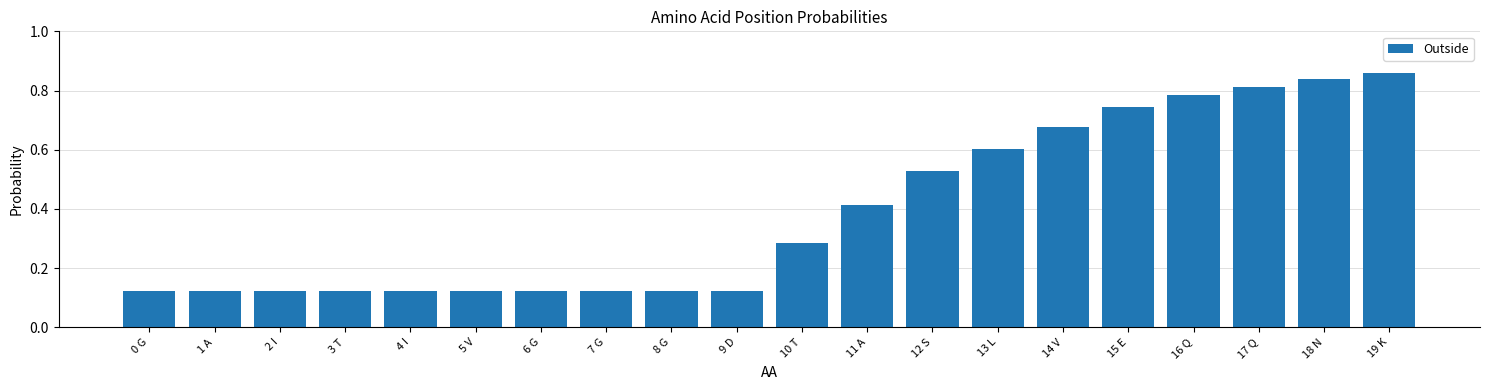

True or false: the data shows 1.2 at 16 Q.

False